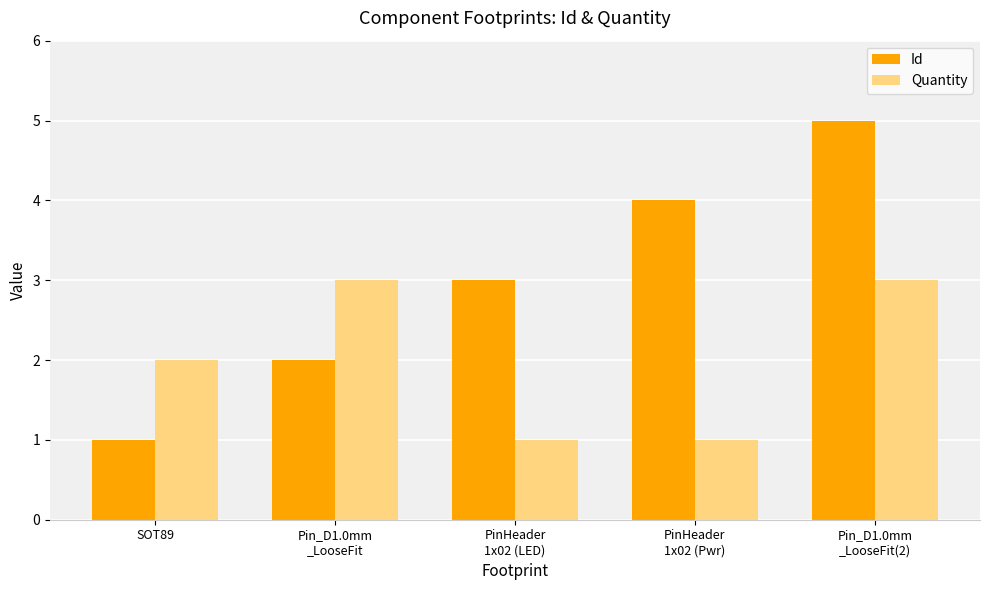

What is the sum of all Id values?

15